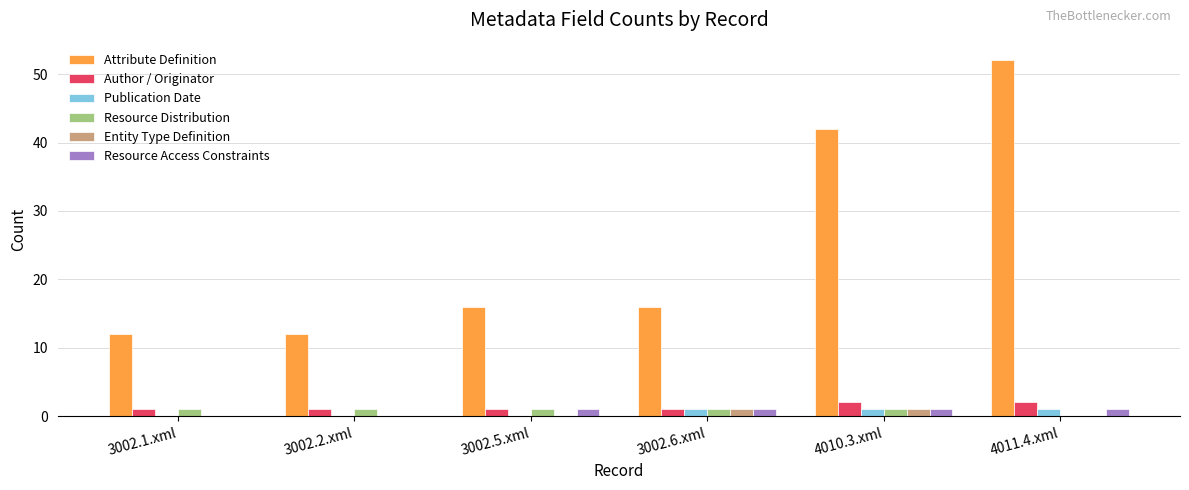

How many series are shown in this chart?

6